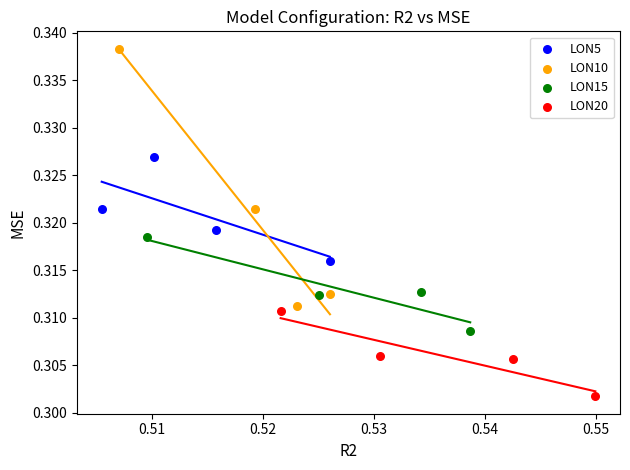

Which series contains the highest Y value?

LON10